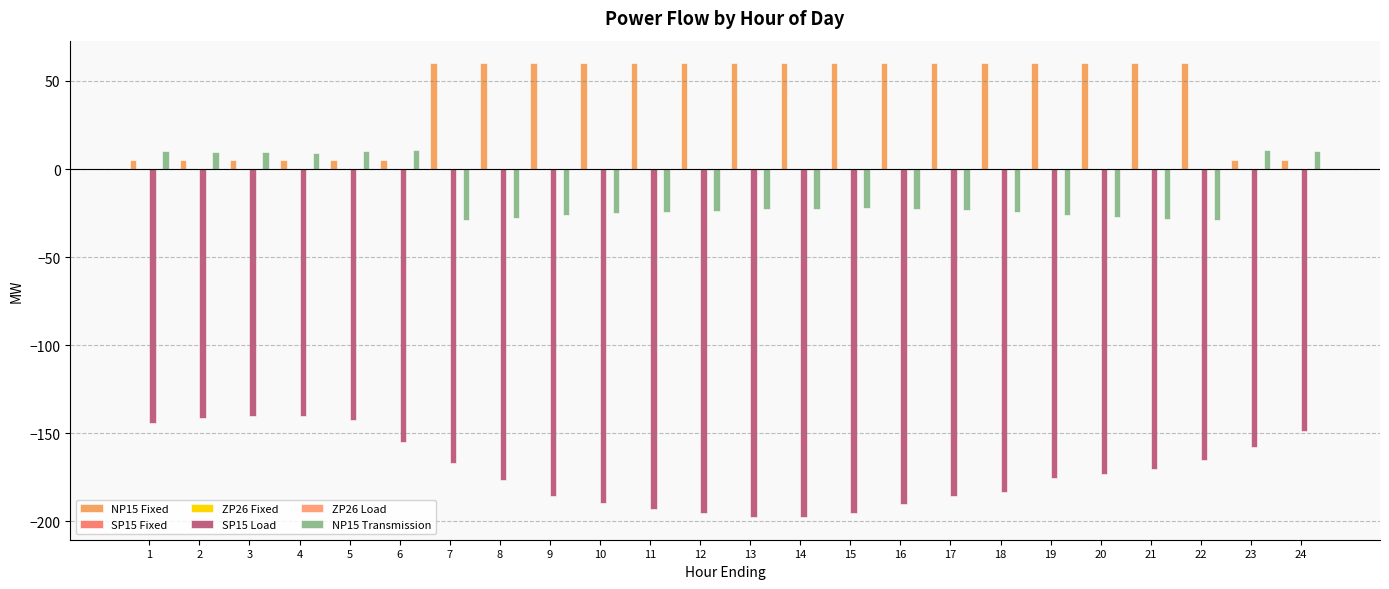

At which label is NP15 Transmission closest to -9?

15